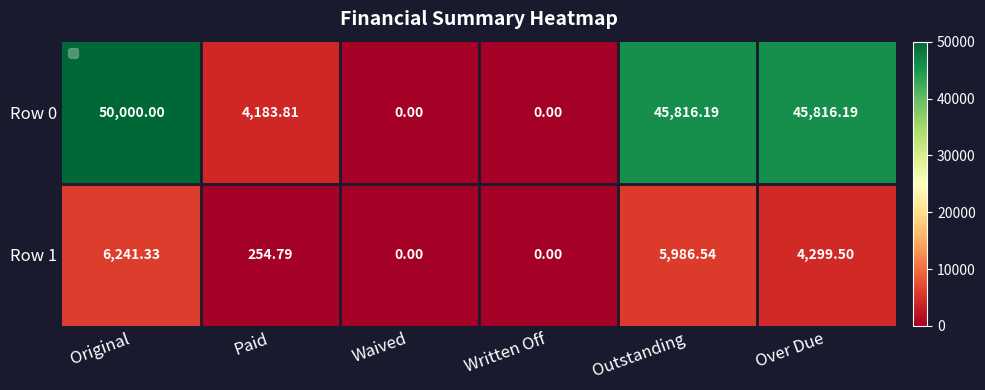

List the series in order of their overall mean, lowest first.

Row 1, Row 0